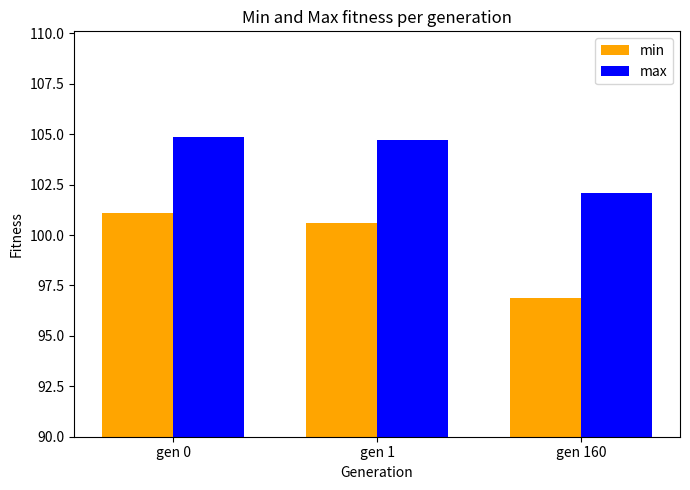

What is the difference between the min values at gen 1 and gen 160?

3.8